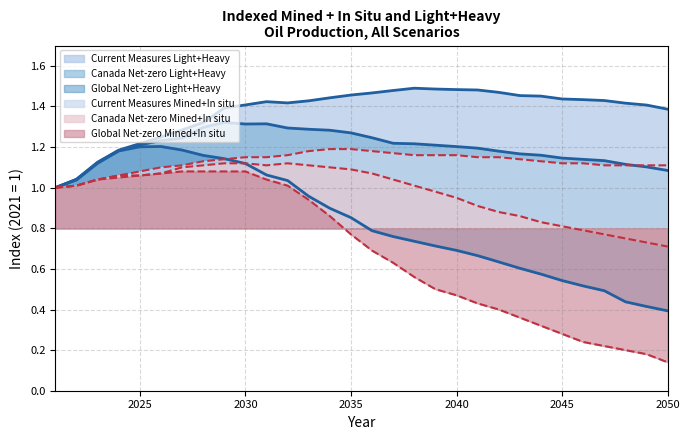

What is the approximate value of Global Net-zero Mined+In situ at 2029?

1.1